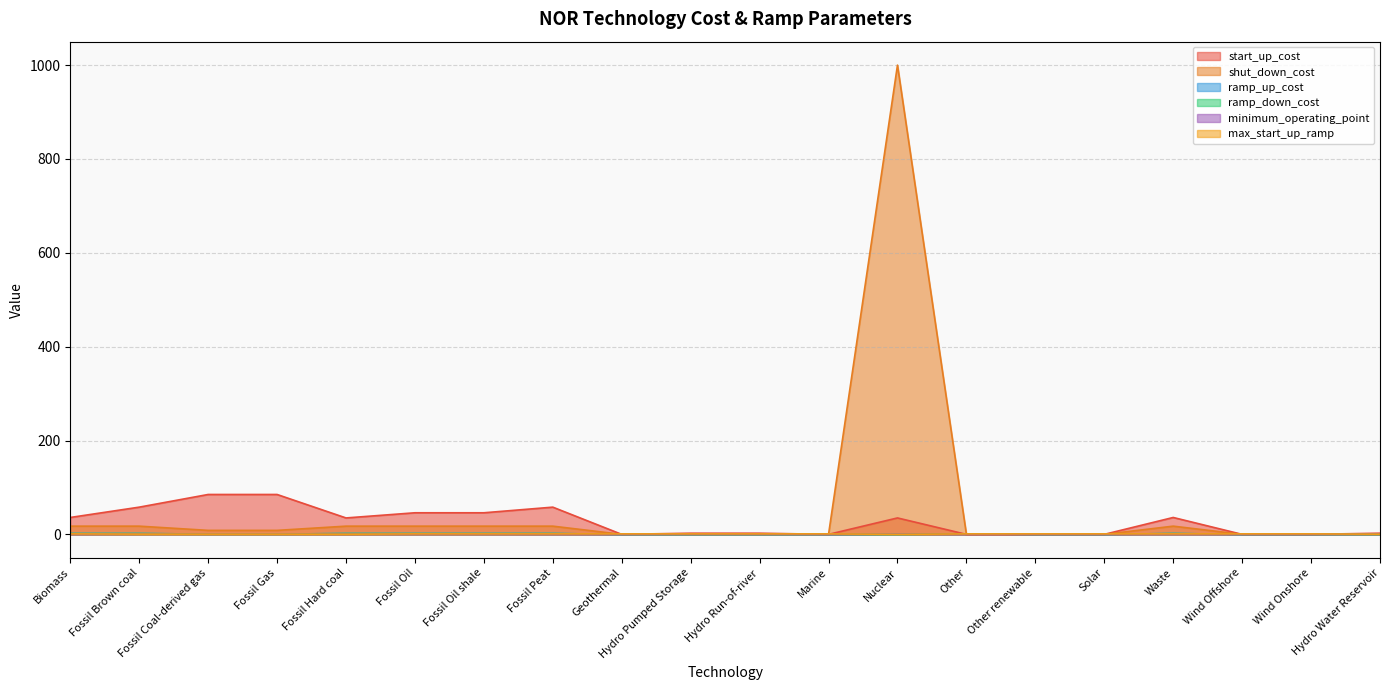

True or false: shut_down_cost and start_up_cost cross at least once.

False